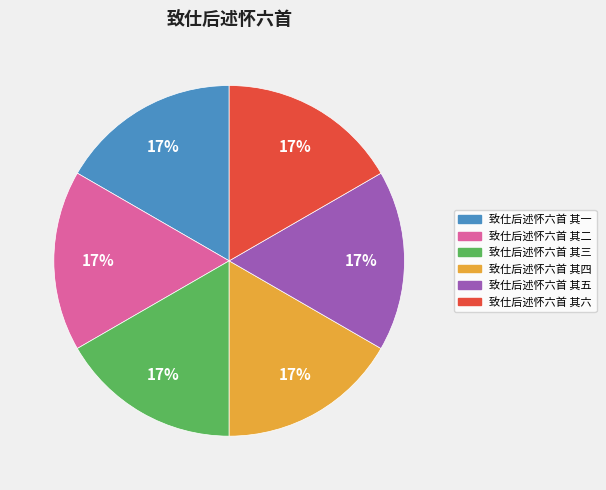

True or false: 致仕后述怀六首 其三 accounts for 29% of the total.

False